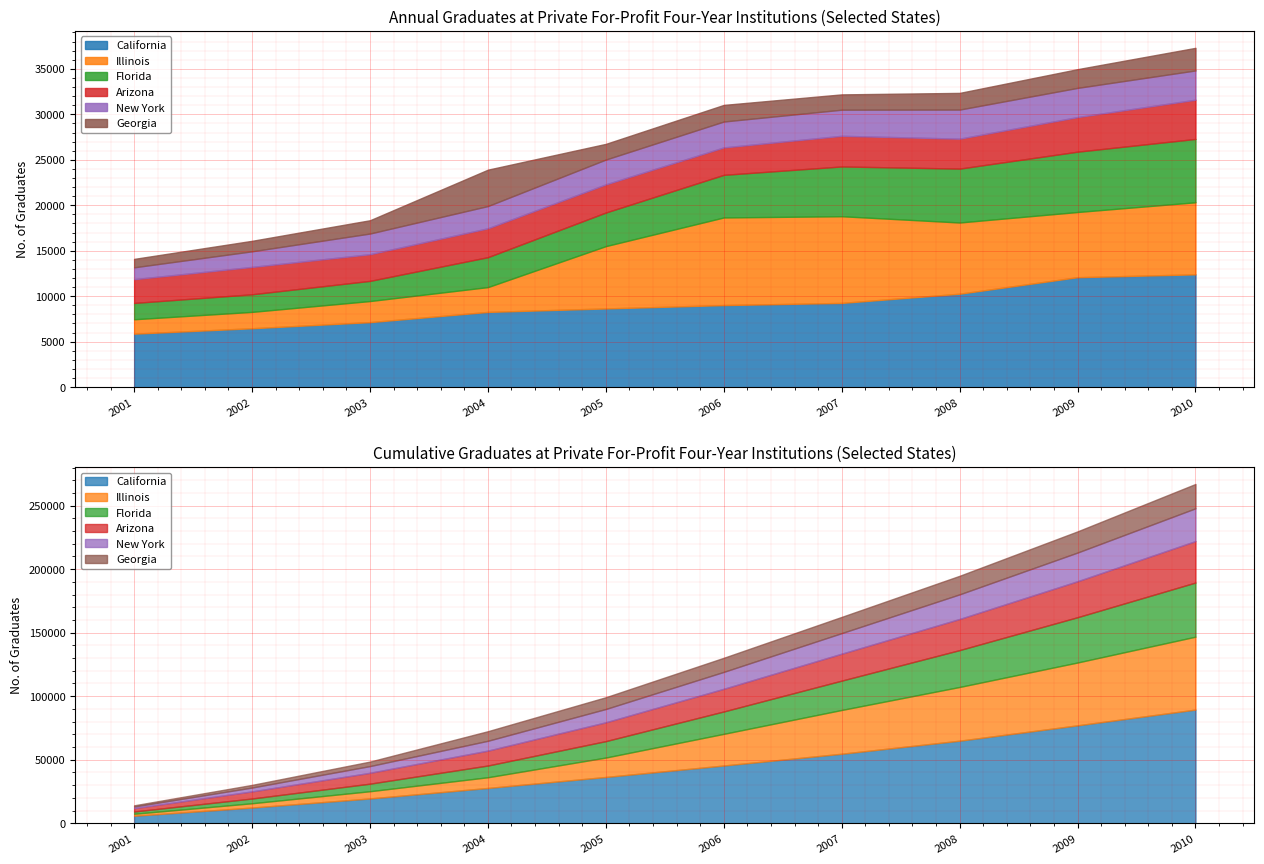

What is the sum of all California values?

89477